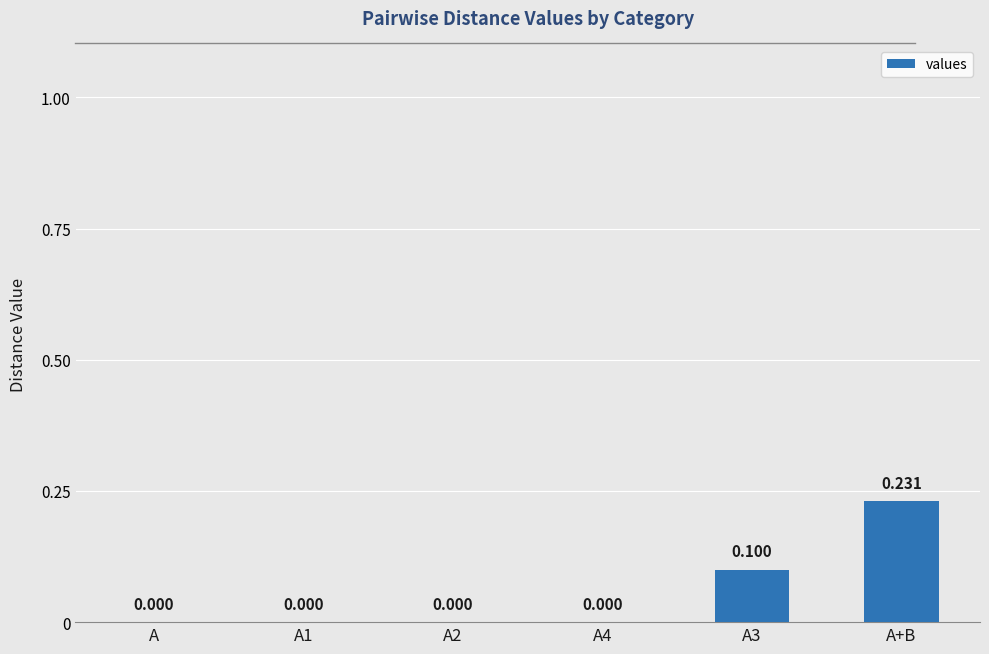

At which category does the chart reach its peak across all series?

A+B